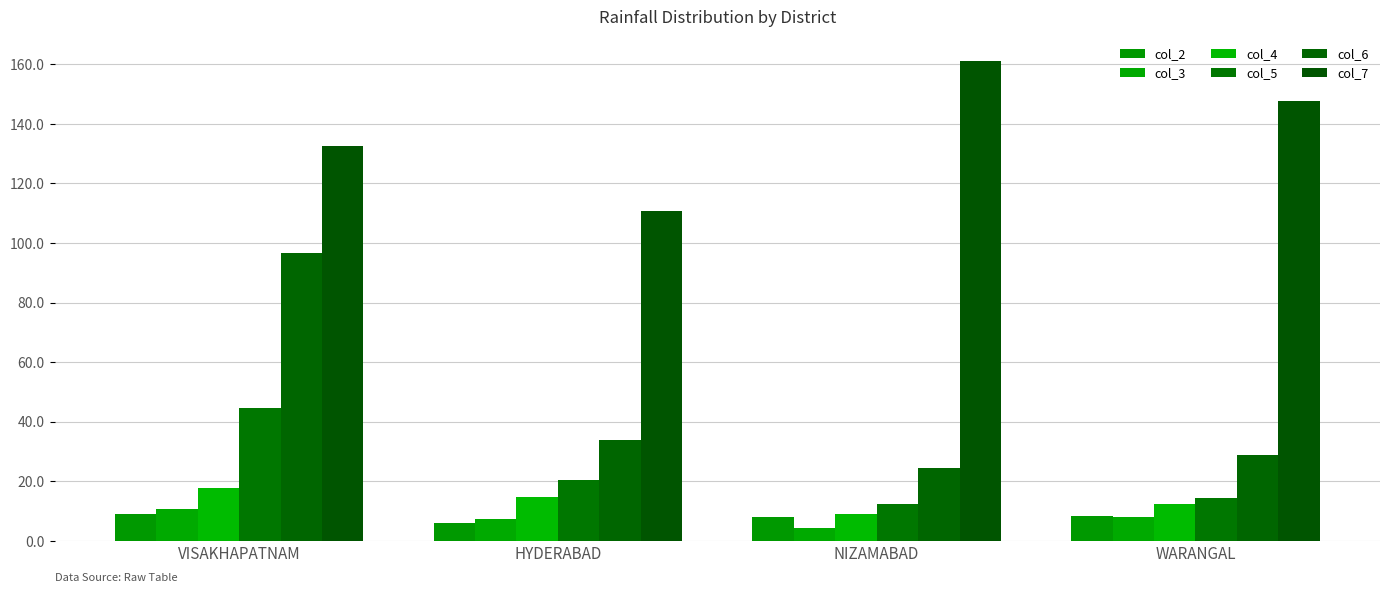

What value does the col_4 series have at HYDERABAD?

14.6